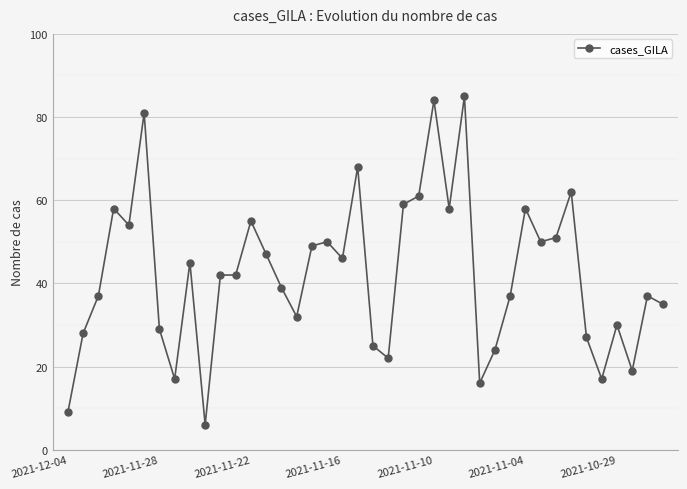

What is the sum of all values?

1691